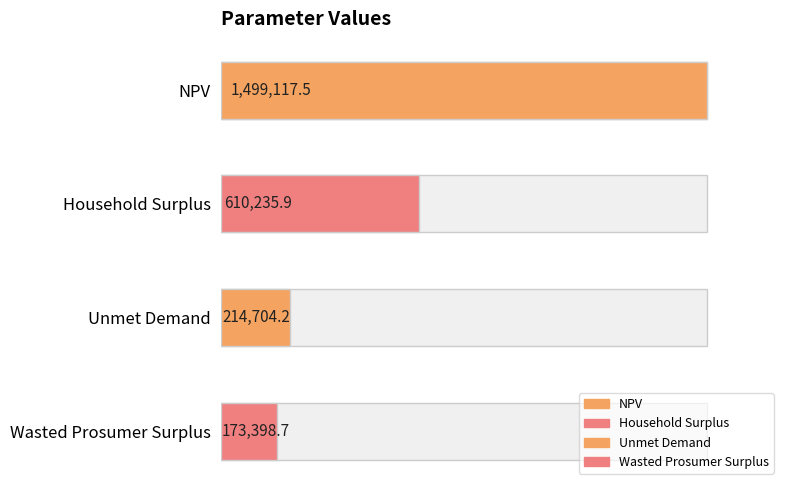

The value at Household Surplus is 610235.9. True or false?

True